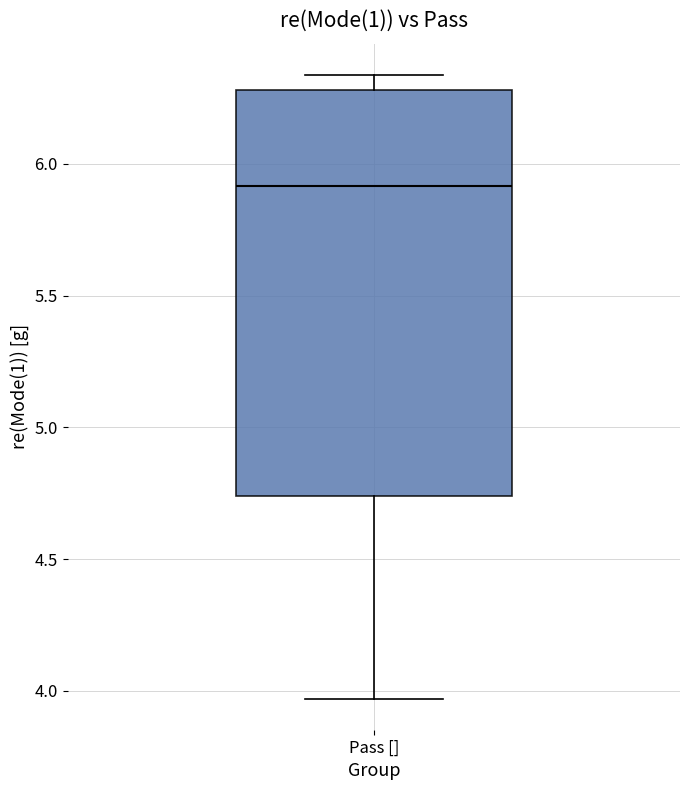

Read this box plot against the y-axis: the position of the median line, the range covered by the box, and the ends of both whiskers. The values are not printed on the chart, so give them approximately, as read against the axis.

median 5.90, box 4.75 to 6.30, whiskers 3.95 to 6.35